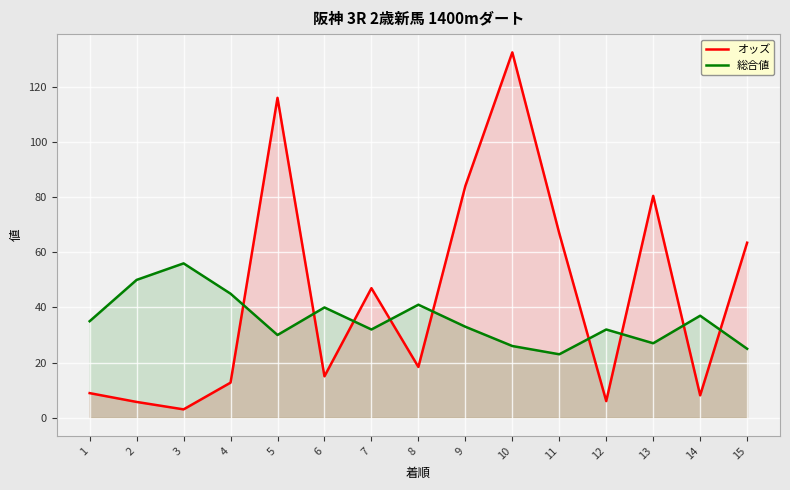

Reading left to right, what are all the values shown in this chart?

オッズ: 1=8.9	2=5.7	3=3.0	4=12.7	5=116.1	6=15.0	7=47.0	8=18.4	9=84.1	10=132.6	11=66.9	12=6.0	13=80.5	14=8.1	15=63.5
総合値: 1=35.0	2=50.0	3=56.0	4=45.0	5=30.0	6=40.0	7=32.0	8=41.0	9=33.0	10=26.0	11=23.0	12=32.0	13=27.0	14=37.0	15=25.0